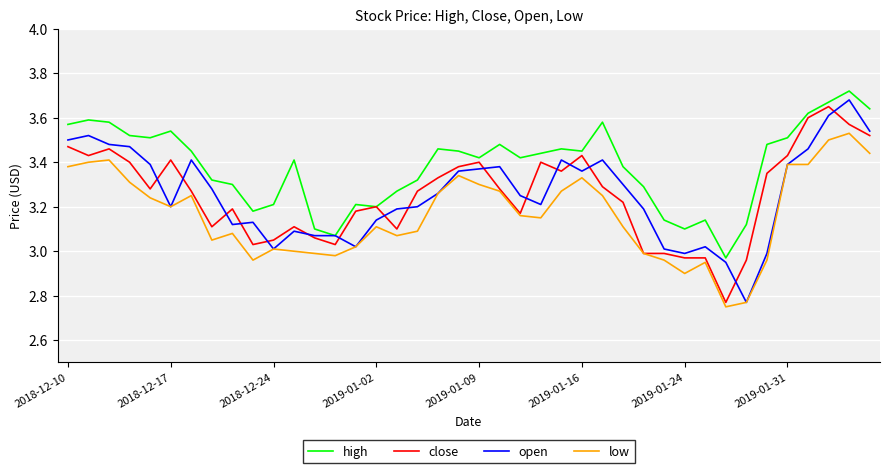

Does the chart have visible grid lines?

Yes